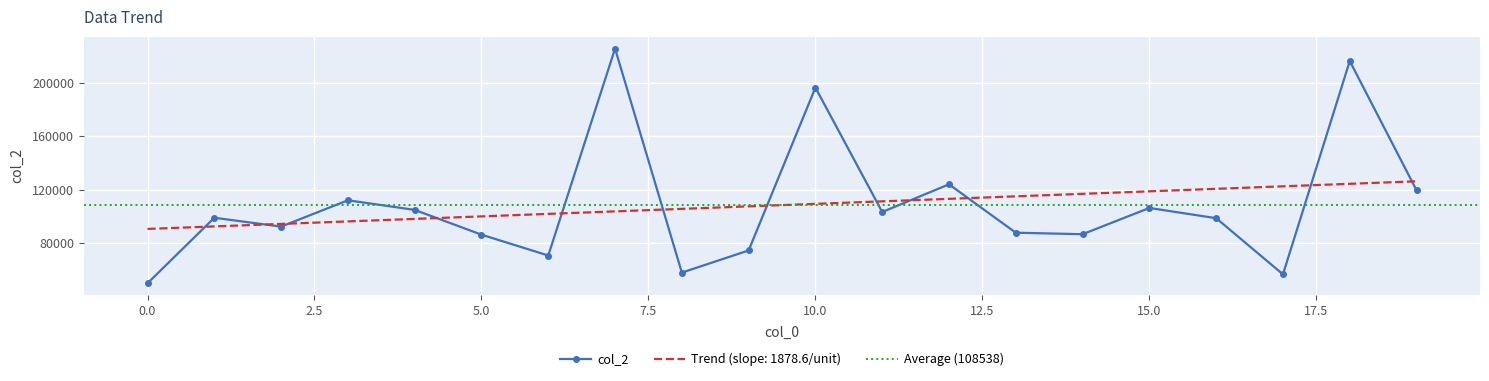

What is the sum of the values at 6 and 18?

287287